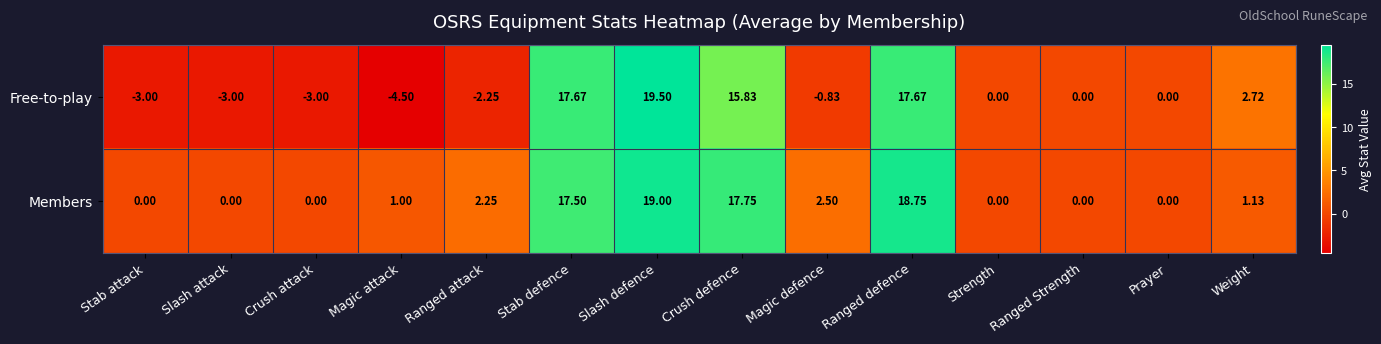

Which series has the largest range (max minus min)?

Free-to-play